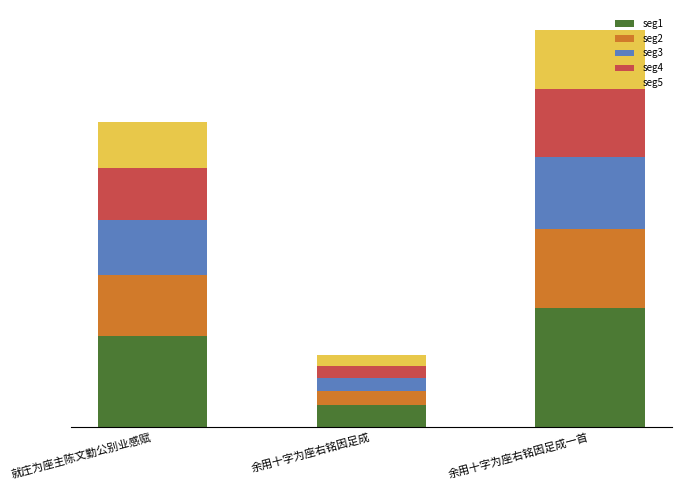

List the labels in order of seg1 value, smallest first.

余用十字为座右铭因足成, 就庄为座主陈文勤公别业感赋, 余用十字为座右铭因足成一首